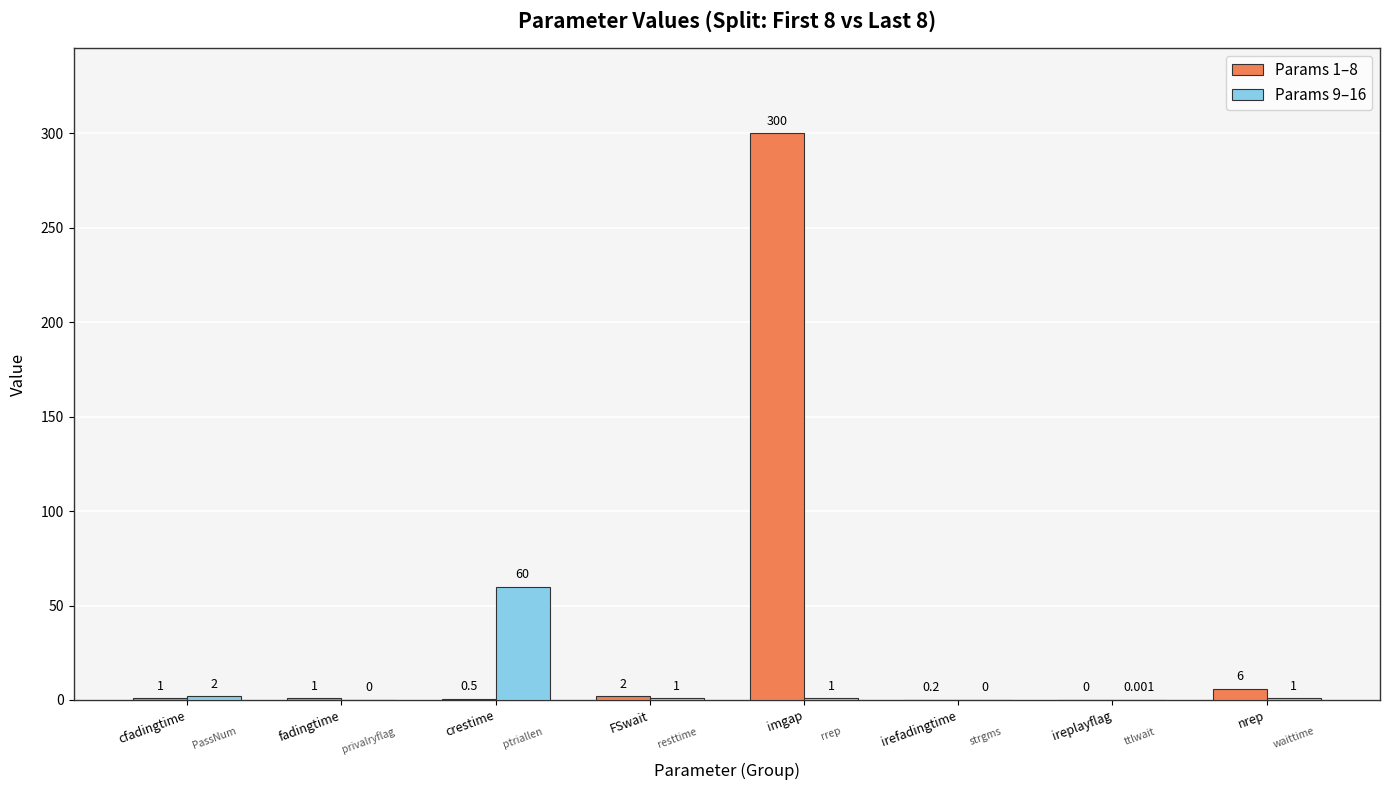

At which category is the sum across all series the highest?

imgap